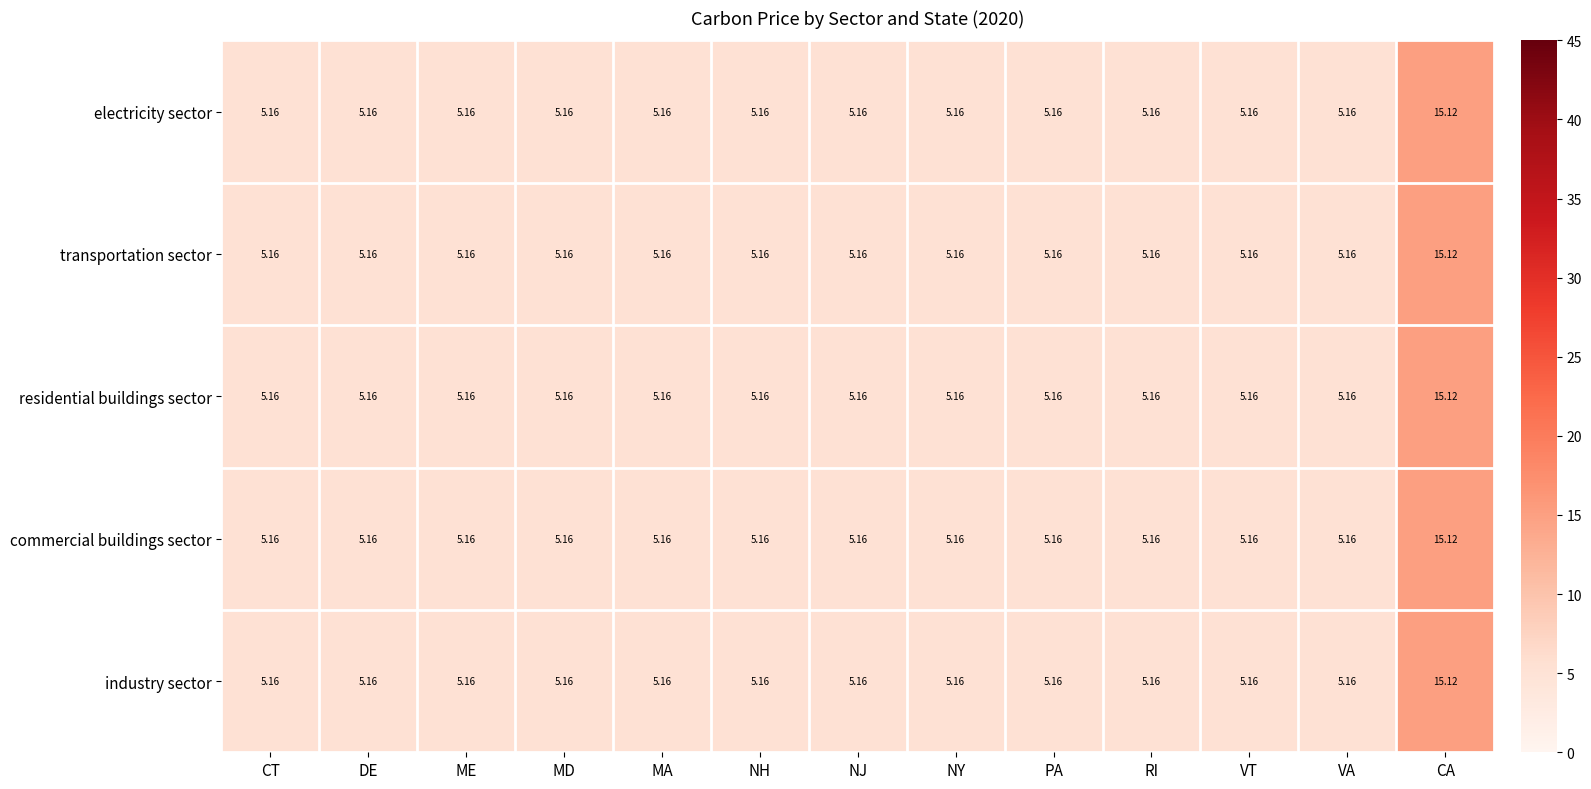

At which label does residential buildings sector reach its peak?

CA